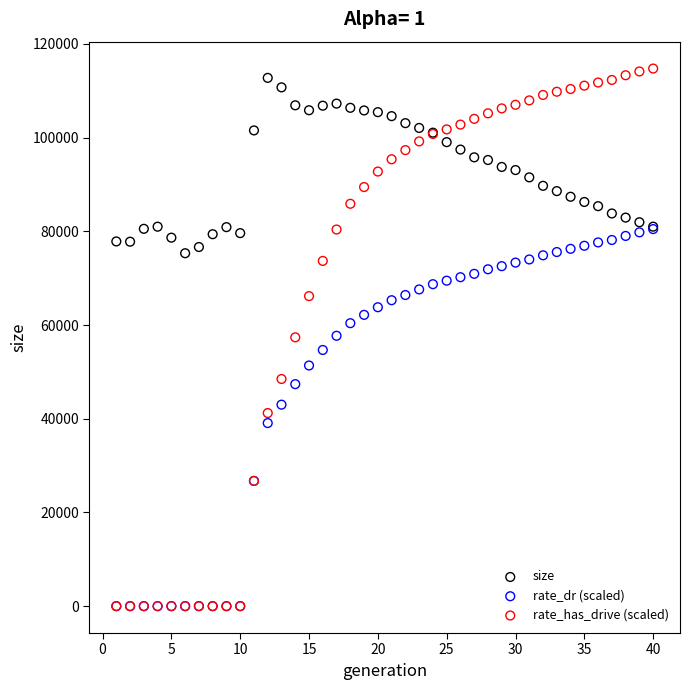

Which series contains the highest Y value?

rate_has_drive (scaled)